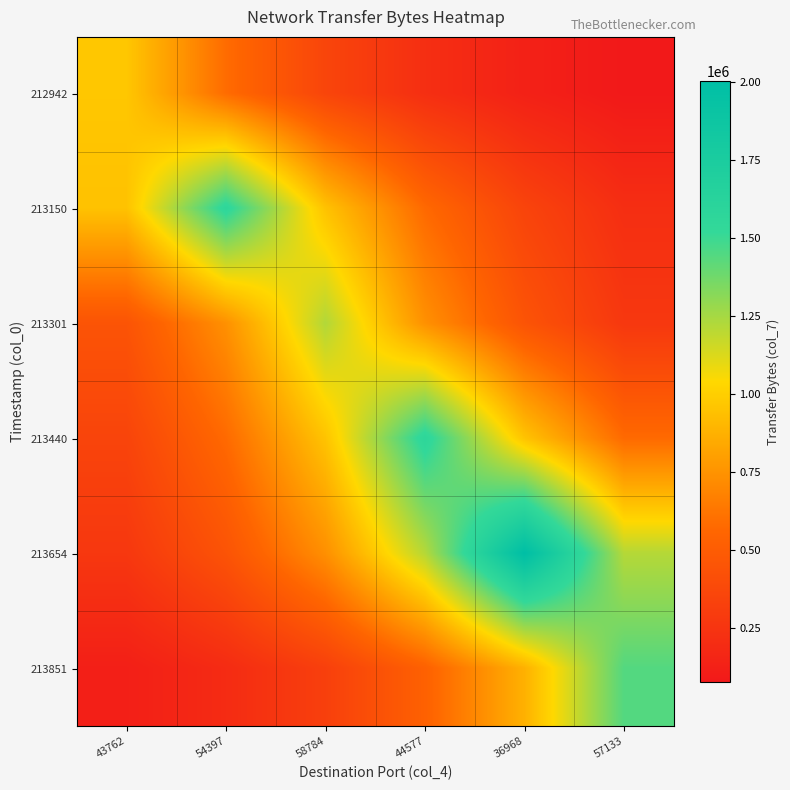

Reading right to left, list all the values displayed in this chart.

212942: 57133=79397.5	36968=130904.4	44577=215824.9	58784=355835.1	54397=586672.8	43762=967260.0
213150: 57133=211476.3	36968=348665.4	44577=574852.1	58784=947770.9	54397=1562610.0	43762=947770.9
213301: 57133=272569.1	36968=449390.5	44577=740919.7	58784=1221570.0	54397=740919.7	43762=449390.5
213440: 57133=578096.8	36968=953120.5	44577=1571430.0	58784=953120.5	54397=578096.8	43762=350633.4
213654: 57133=1215250.9	36968=2003610.0	44577=1215250.9	58784=737086.9	54397=447065.8	43762=271159.1
213851: 57133=1445010.0	36968=876442.9	44577=531589.5	58784=322425.3	54397=195560.8	43762=118613.6